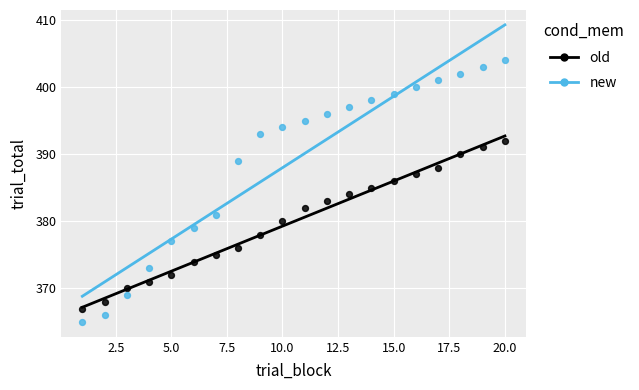

Which series has the widest spread of Y values?

new